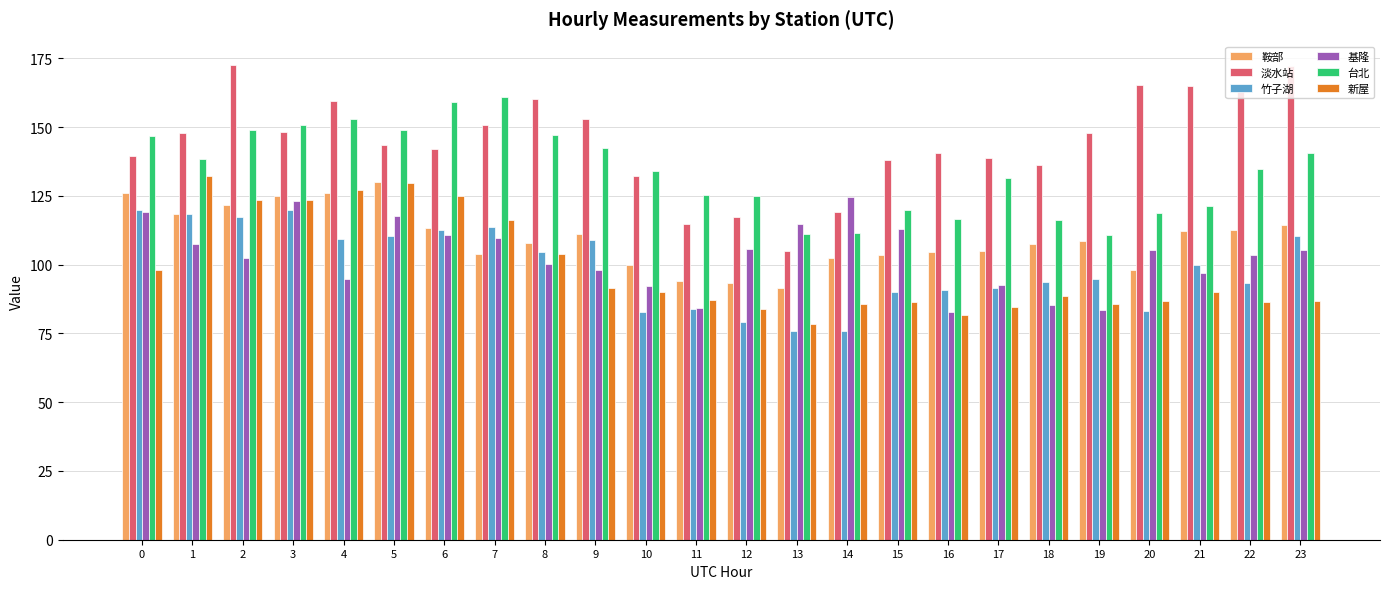

What is the difference between the 竹子湖 values at 2 and 8?

13.0